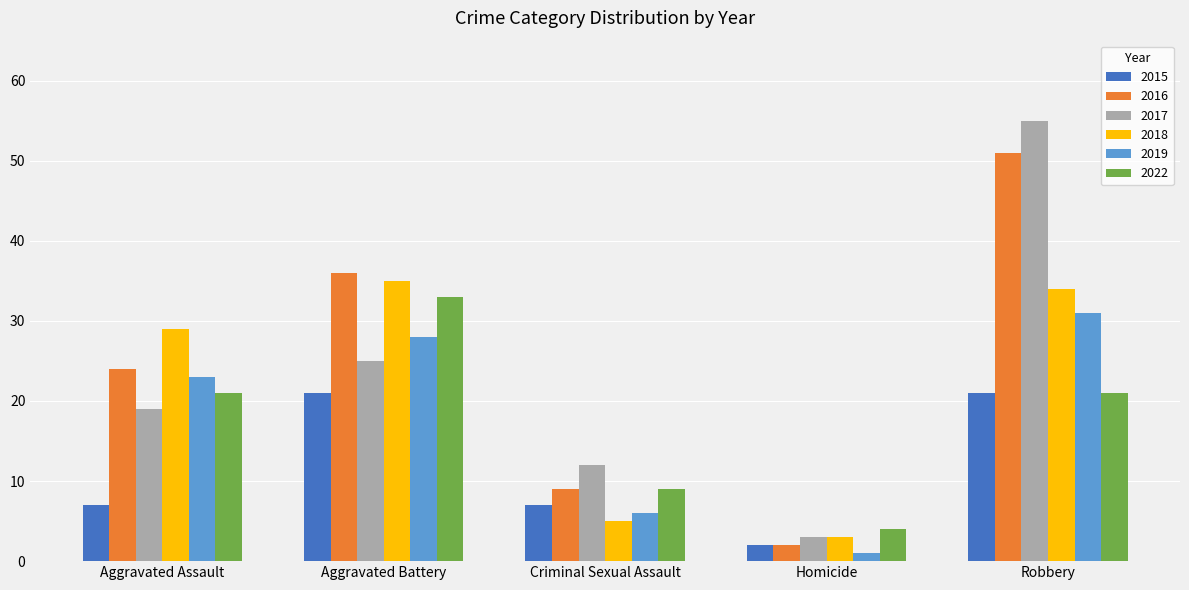

What are all the series names shown in the legend?

2015, 2016, 2017, 2018, 2019, 2022